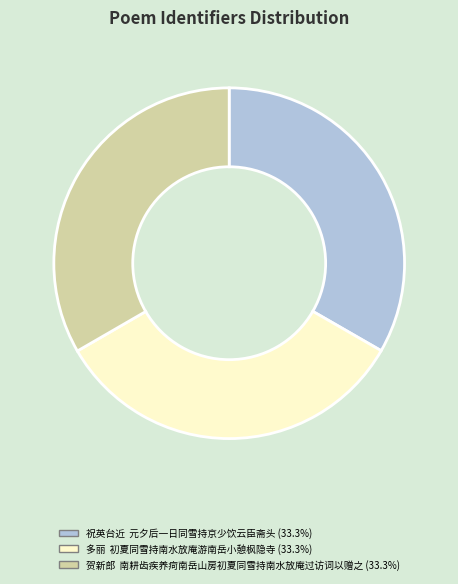

Combined, do 贺新郎 南耕齿疾养疴南岳山房初夏同雪持南水放庵过访词以赠之 and 祝英台近 元夕后一日同雪持京少饮云臣斋头 account for over 50%?

Yes